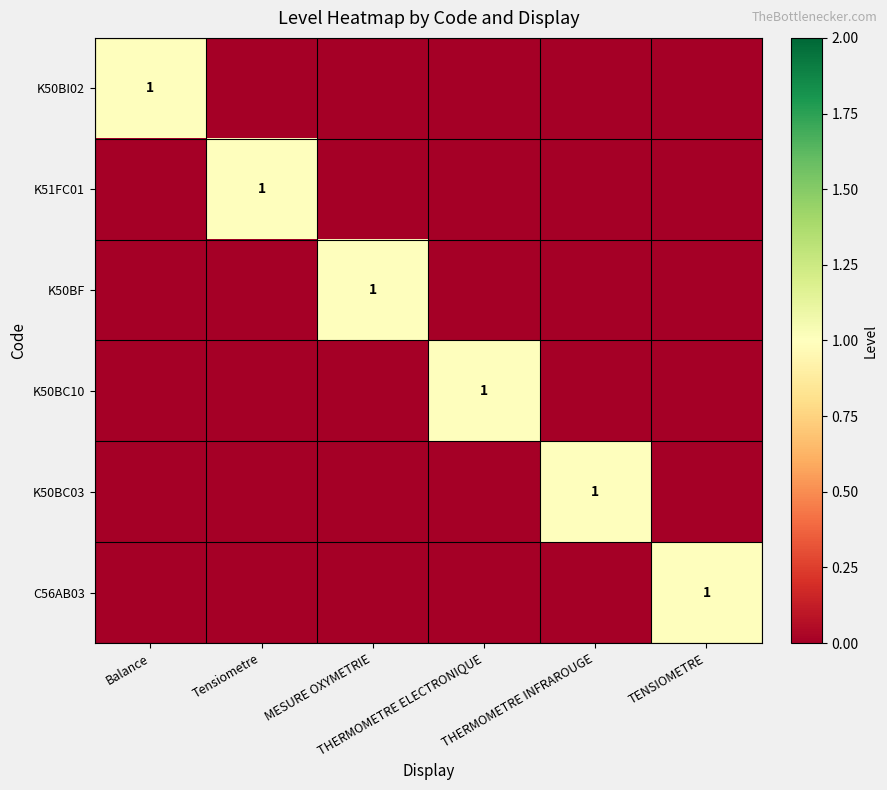

Which category has the lowest value in the K50BI02 series?

Tensiometre